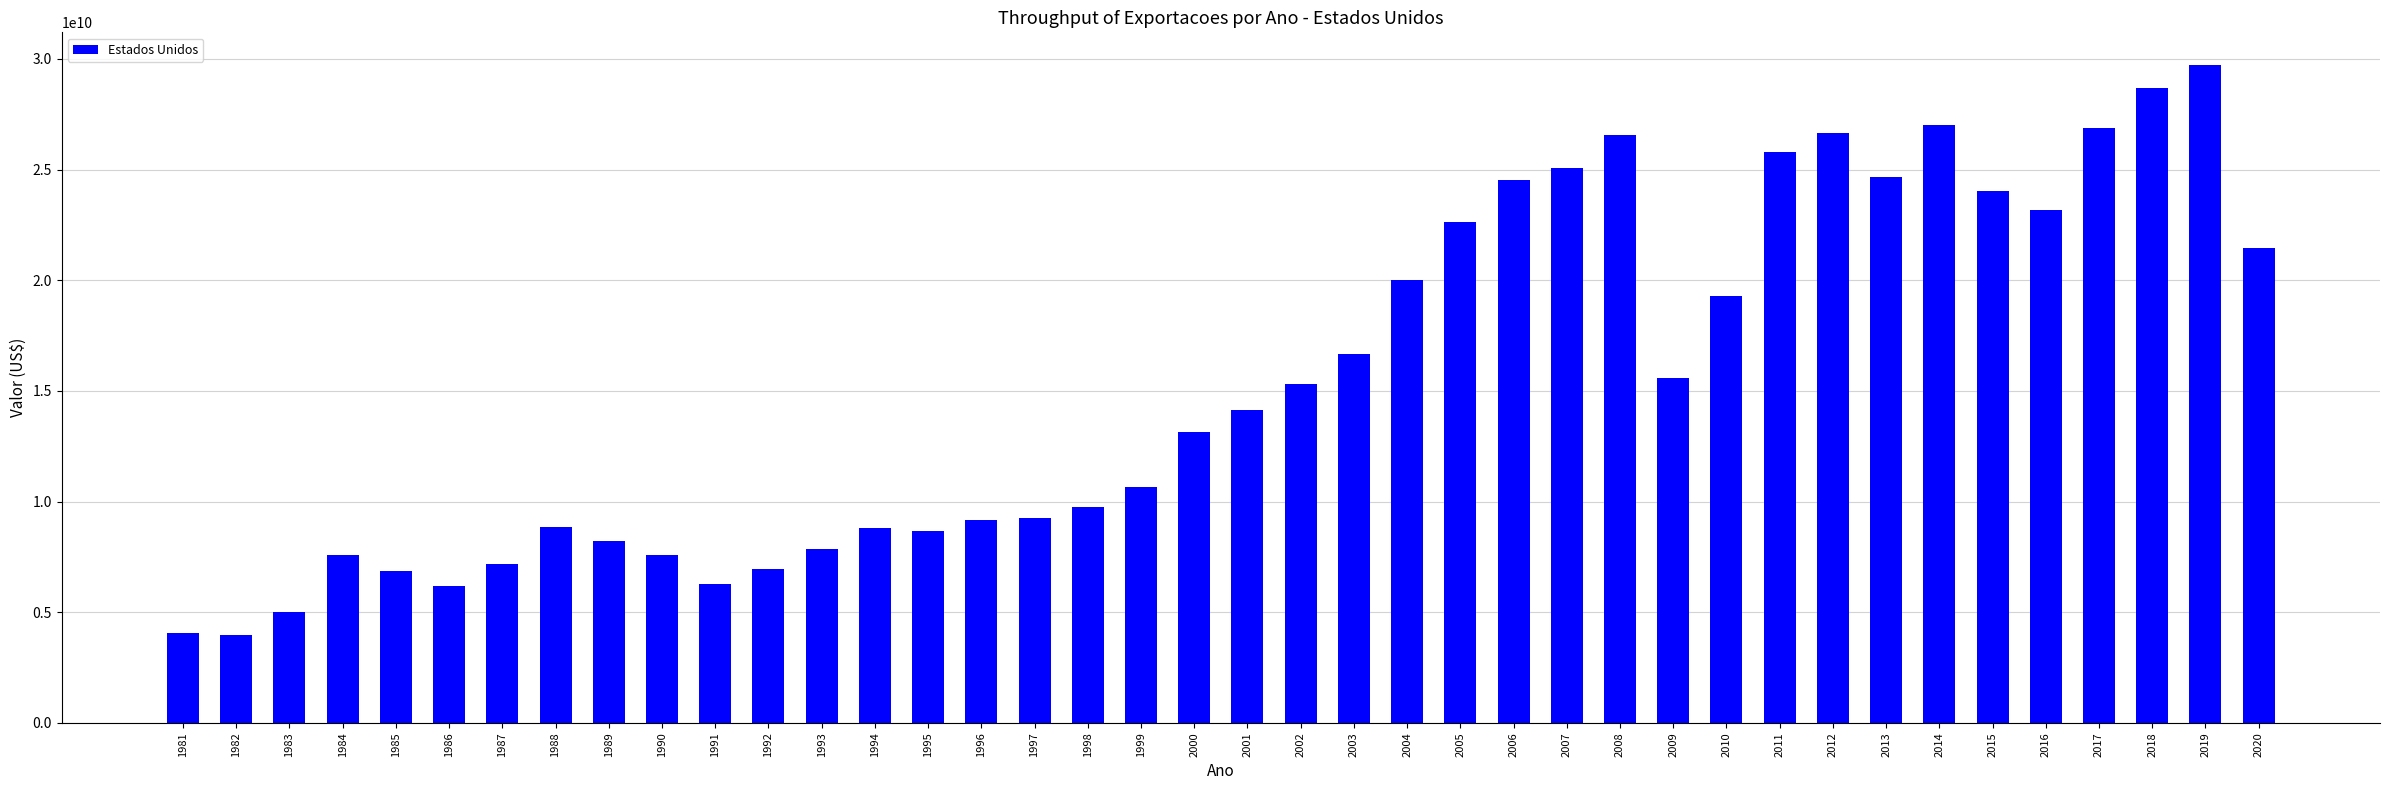

What is the change in value from 1985 to 1988?

+1991205107